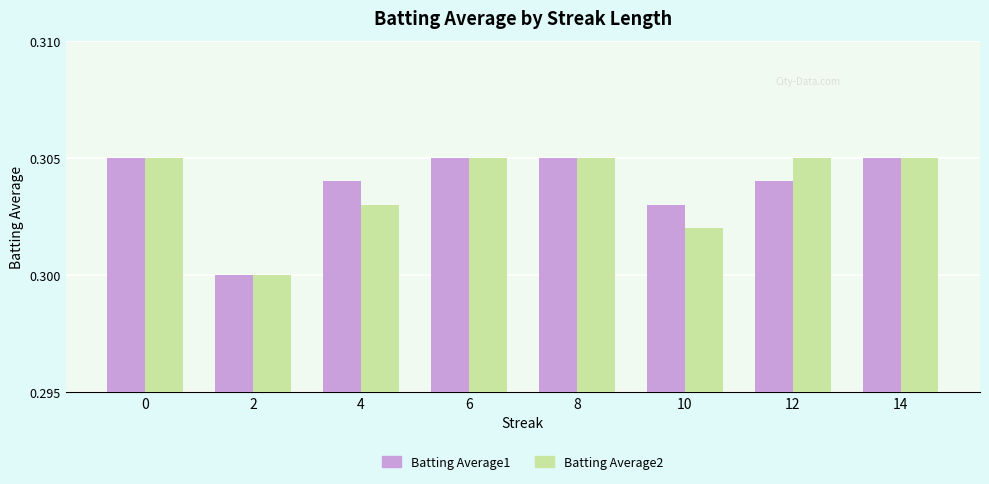

How many bars are there in each group?

2